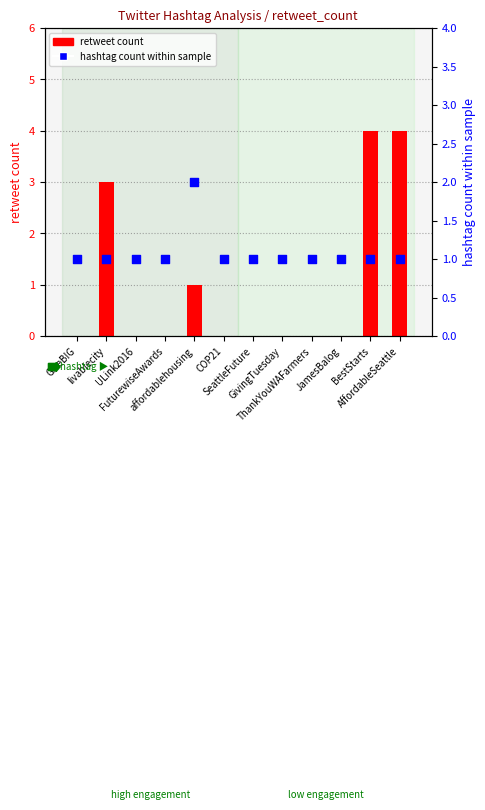

At which category is the sum across all series the highest?

BestStarts